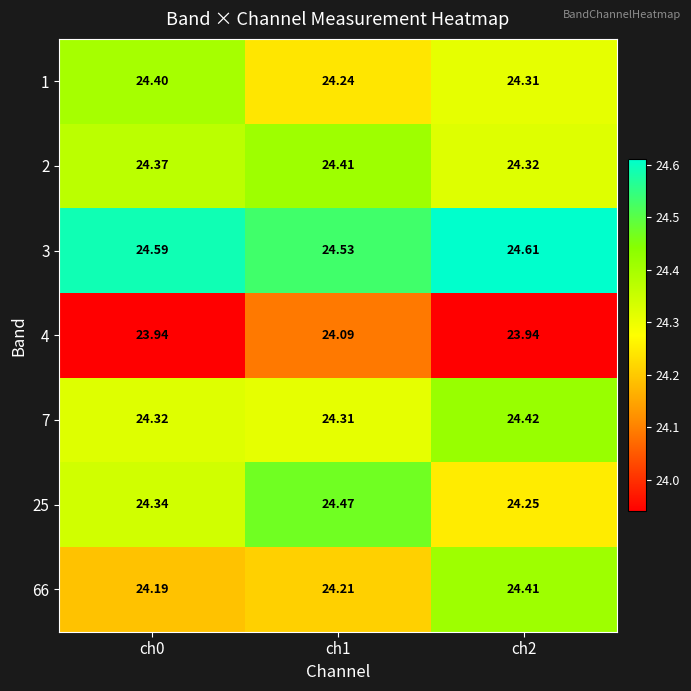

Is the value of 3 at ch1 greater than the value of 4 at ch0?

Yes